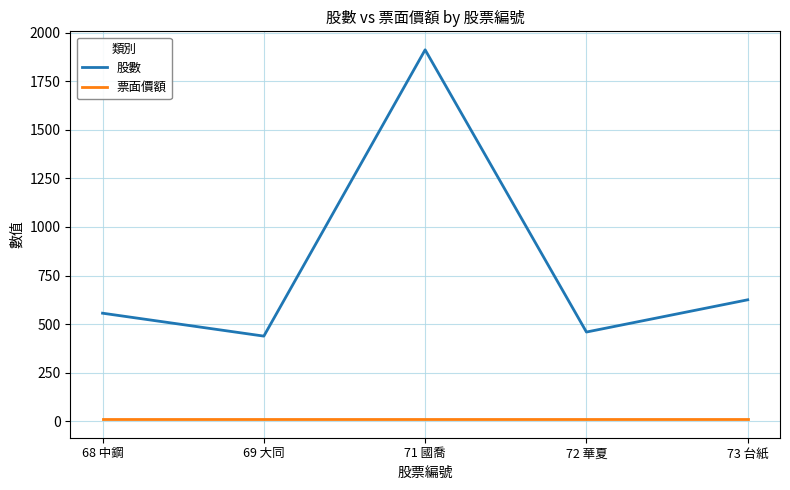

Which category has the lowest value in the 股數 series?

69 大同